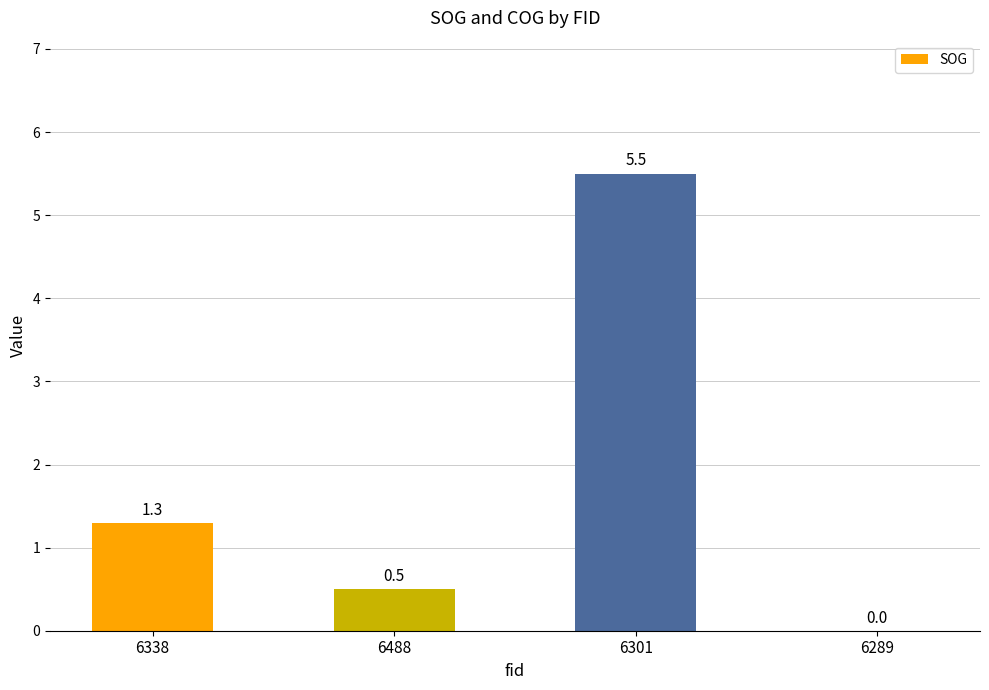

Is it true that the value at 6338 is 1.3?

True